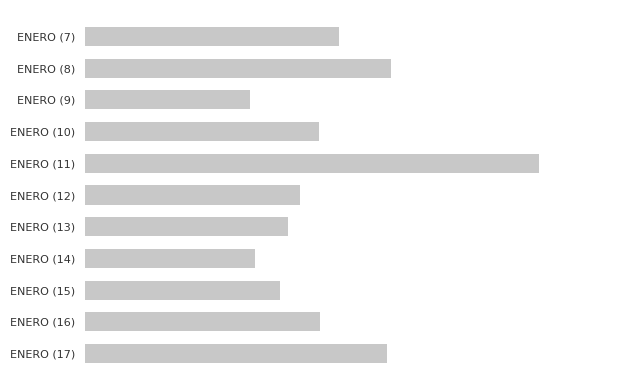

Does the chart contain any negative values?

No